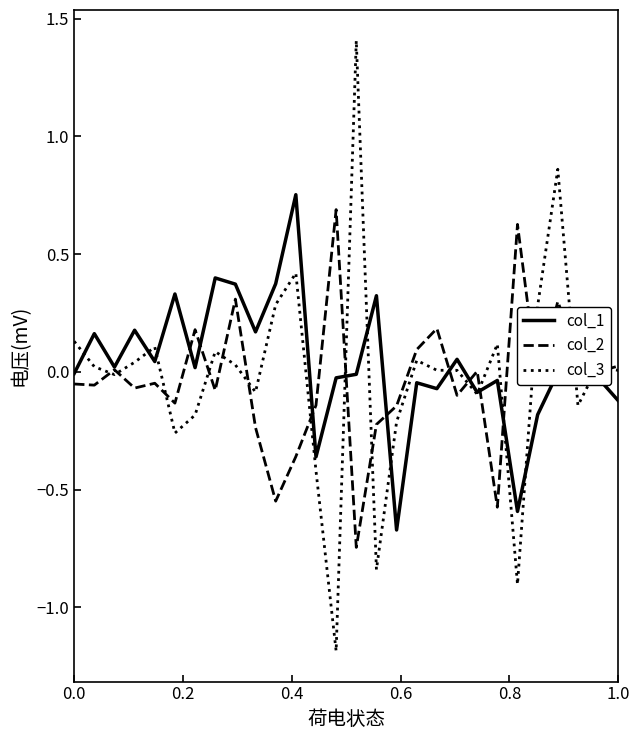

Which series has the widest spread of values?

col_3